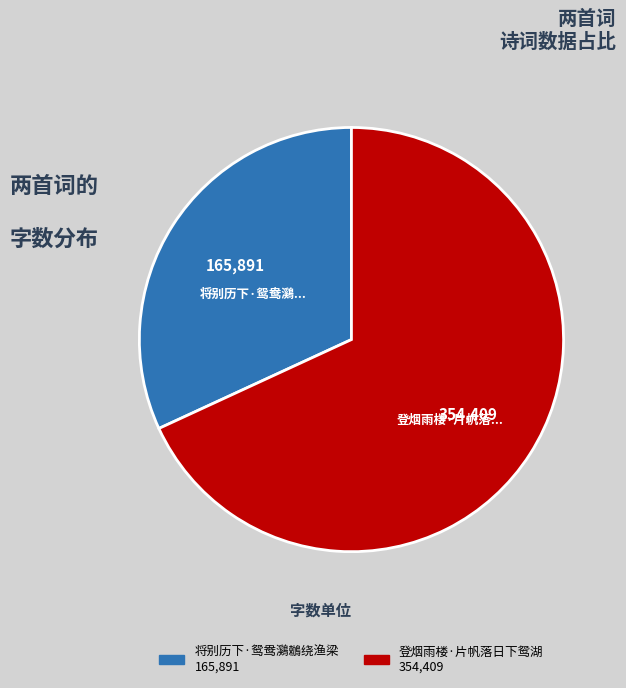

Approximately how many times larger is the value at 将别历下·鸳鸯鸂鶒绕渔梁 compared to 登烟雨楼·片帆落日下鸳湖?

0.5